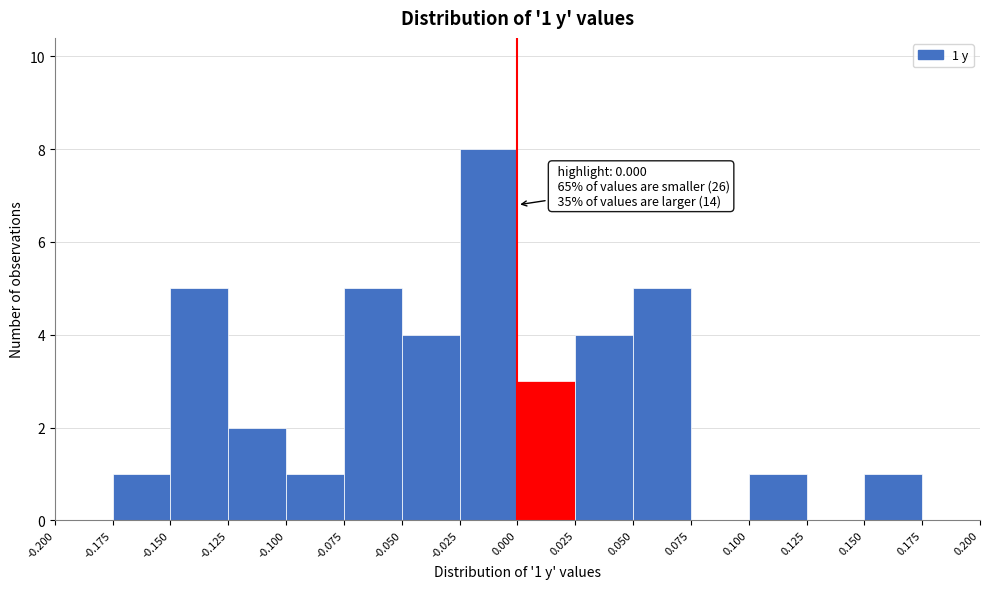

Which range on the x-axis has the tallest bar?

-0.025 to 0.000